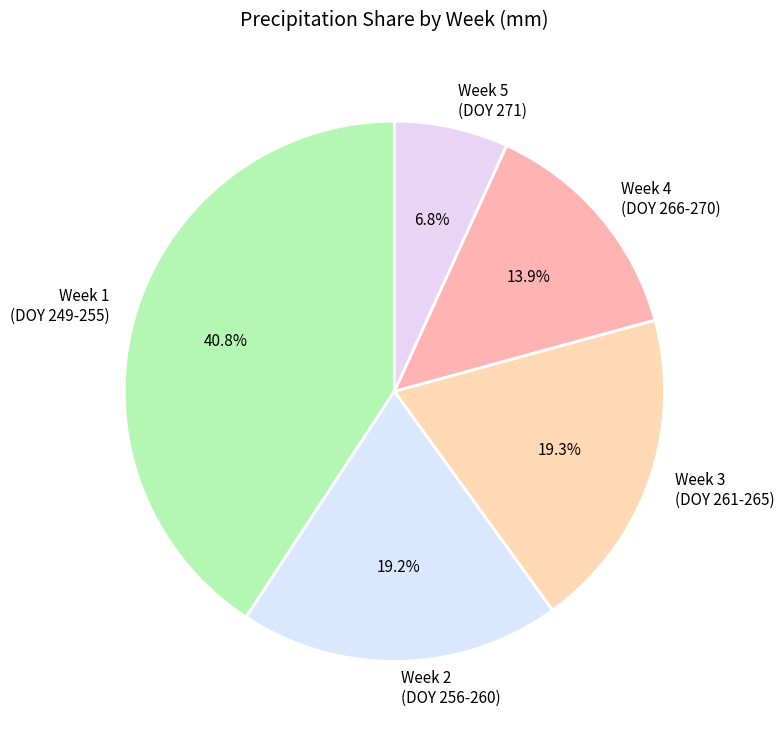

What is the largest slice in the pie chart?

Week 1 (DOY 249-255)